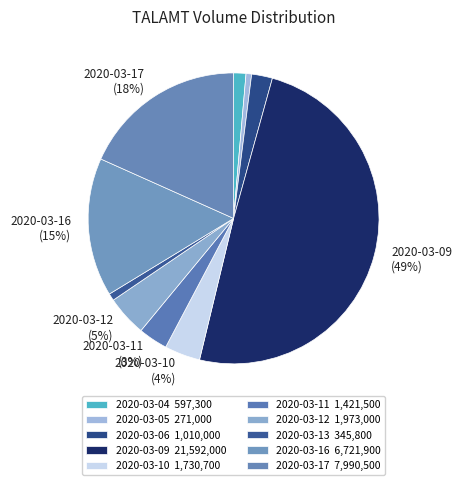

Does any single category account for the majority?

No